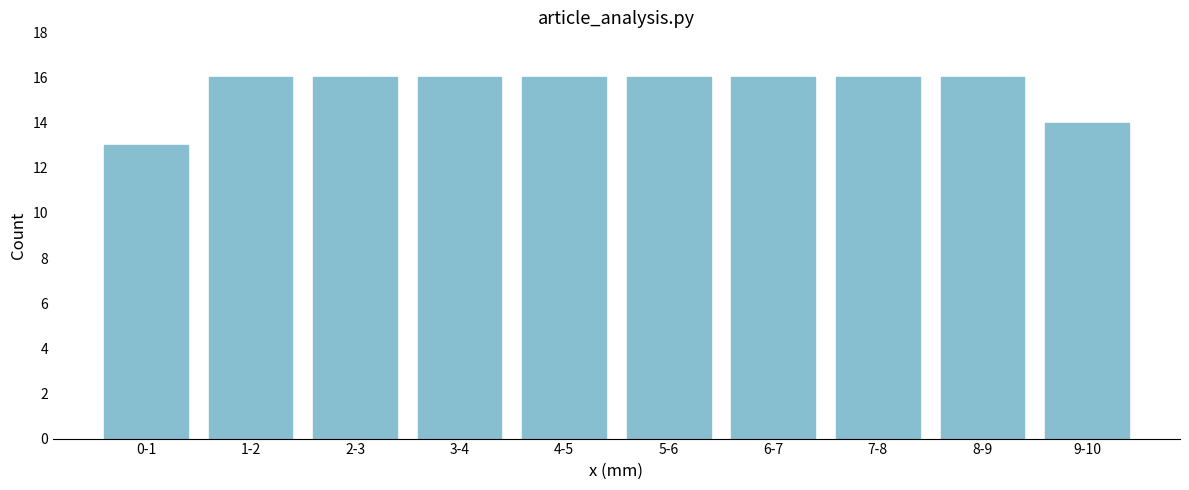

Reading left to right, list all the values displayed in this chart.

13	16	16	16	16	16	16	16	16	14